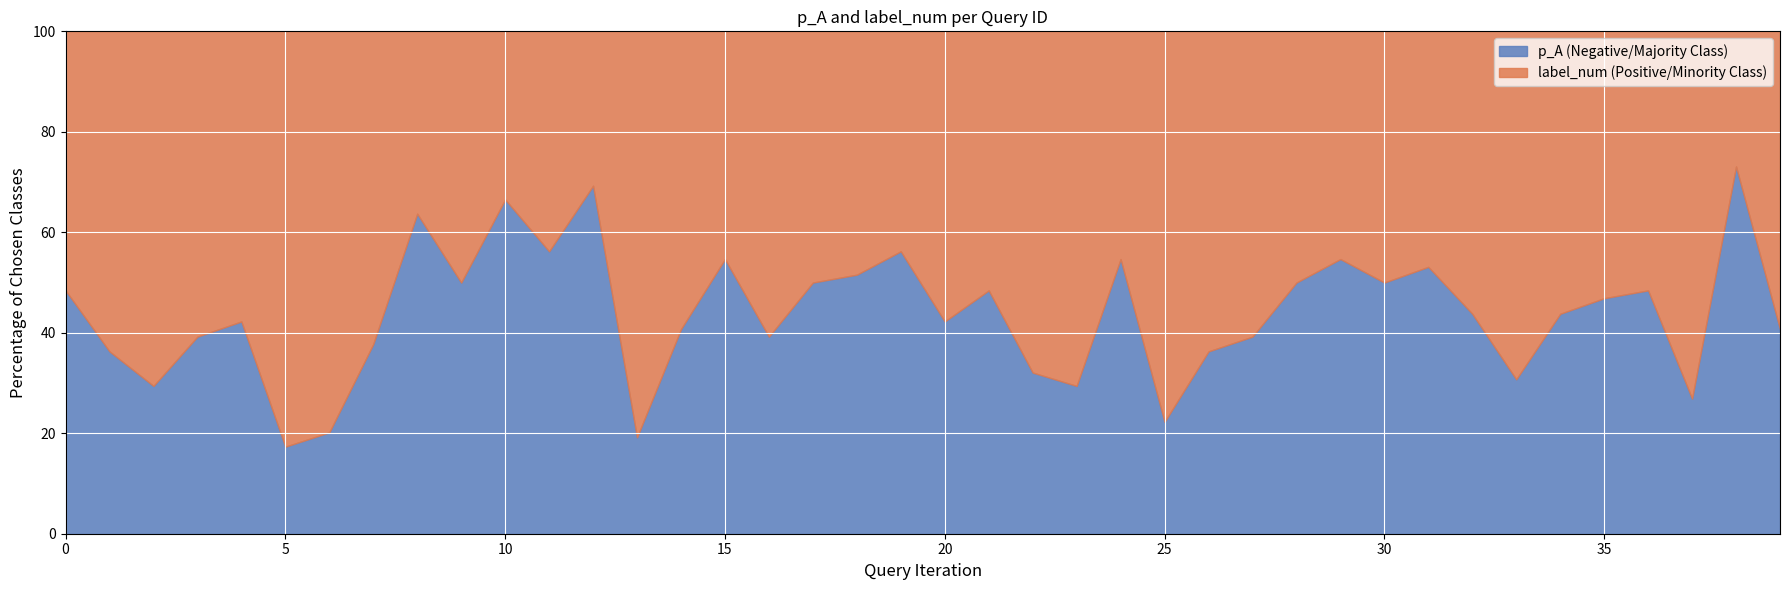

Which series has the largest total across all categories?

label_num